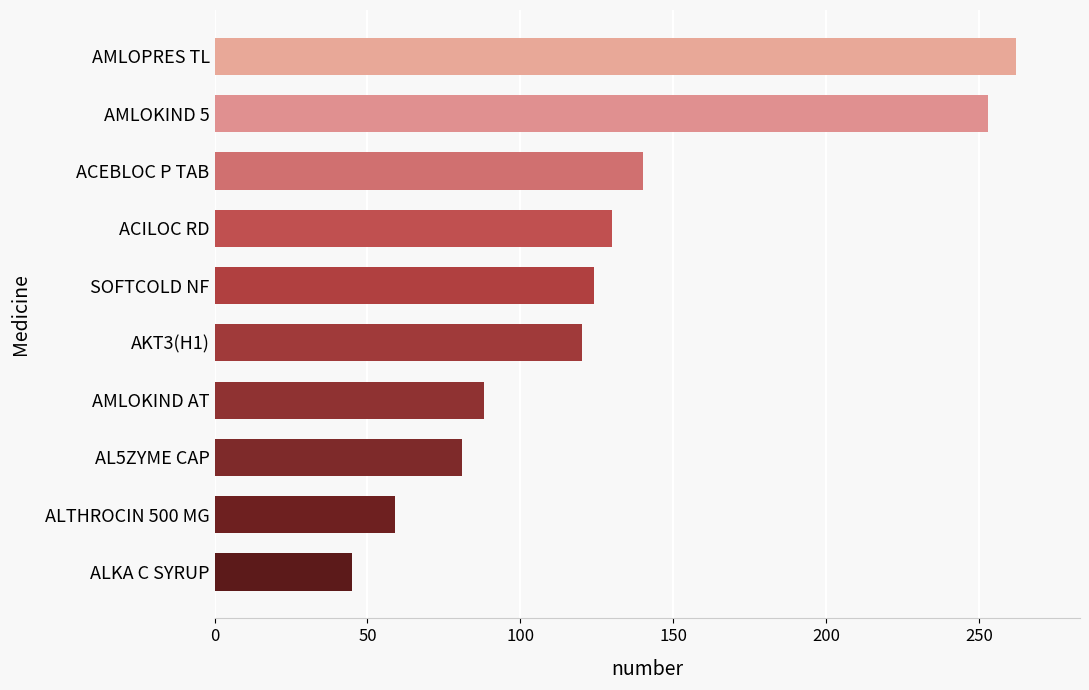

Count the number of categories in the chart.

10